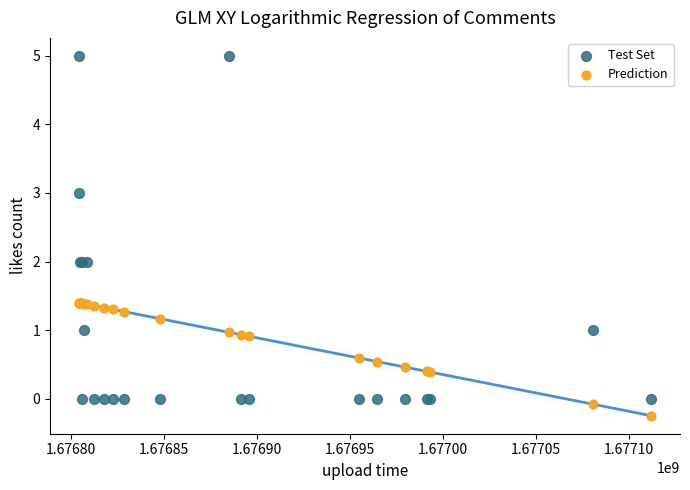

What are all the series names shown in the legend?

Test Set, Prediction